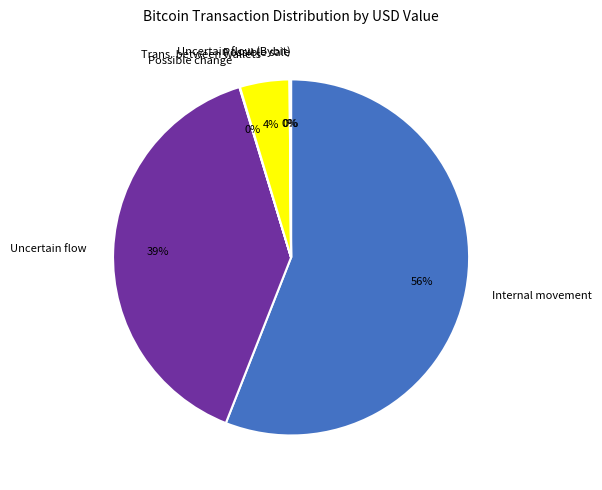

What is the majority slice?

Internal movement